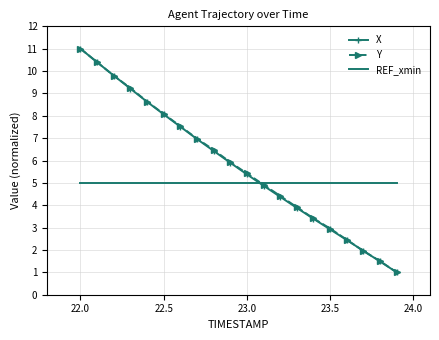

What is the sum of all X values?

115.6